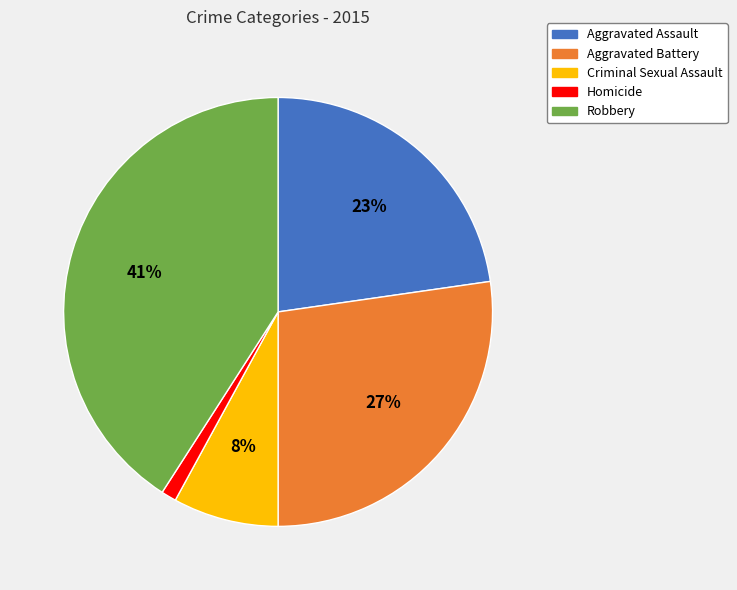

The Aggravated Assault slice represents 23% of the pie. True or false?

True